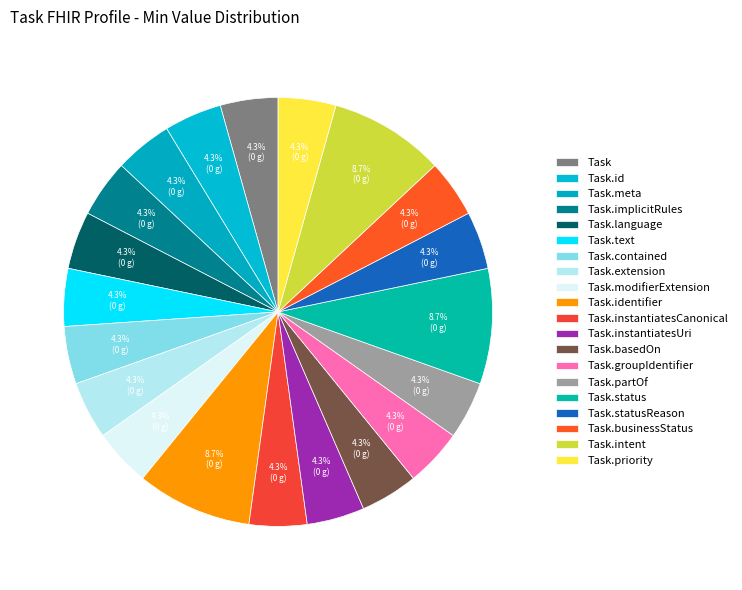

The Task.extension slice represents 1% of the pie. True or false?

False